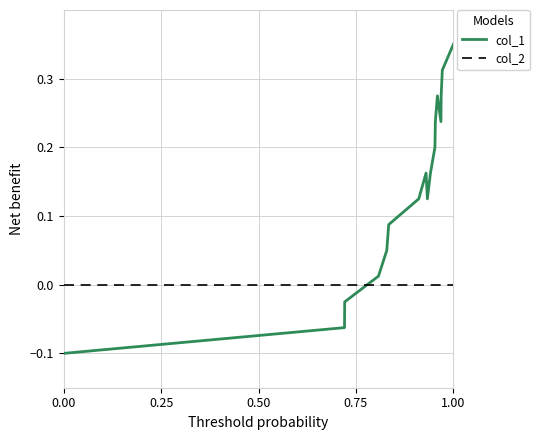

Which series has the largest total across all categories?

col_1